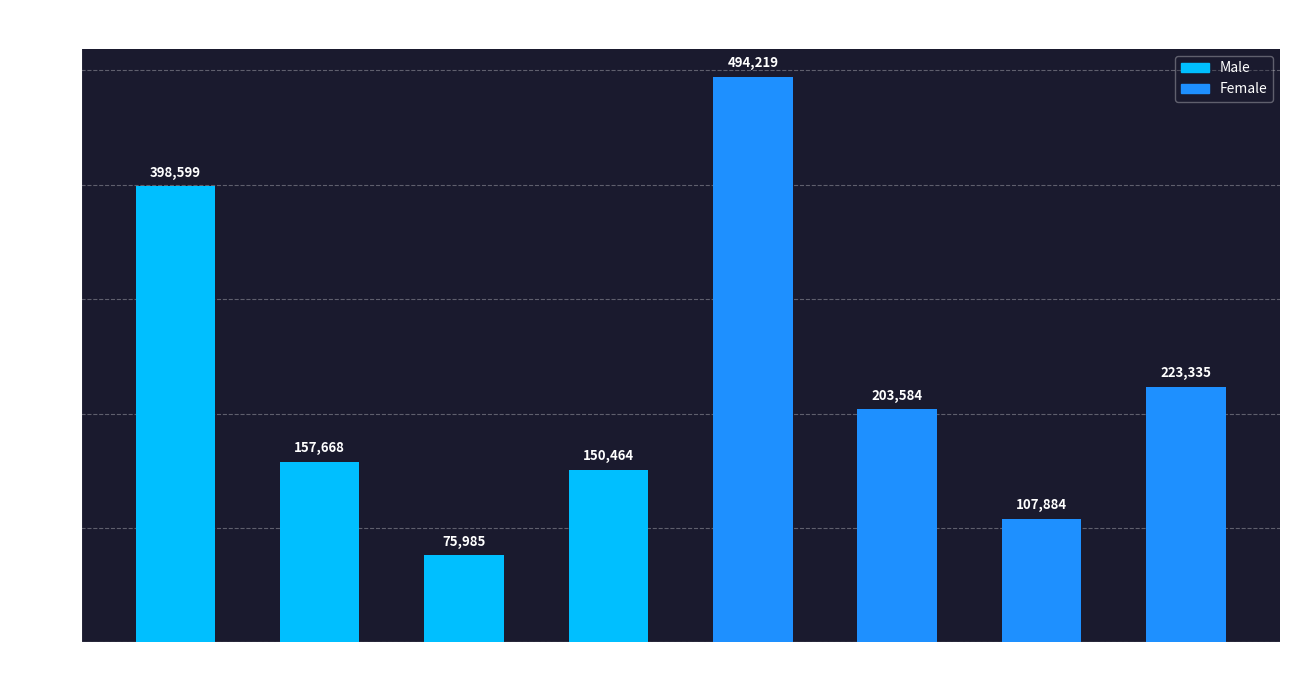

How many bars are there in total?

8